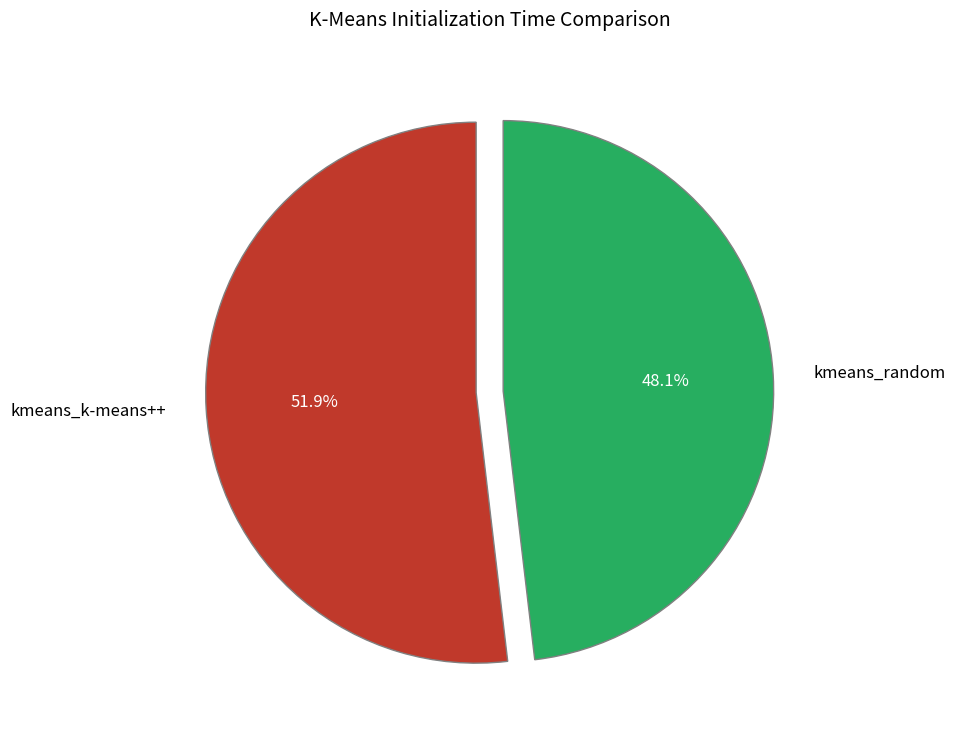

What is the majority slice?

kmeans_k-means++